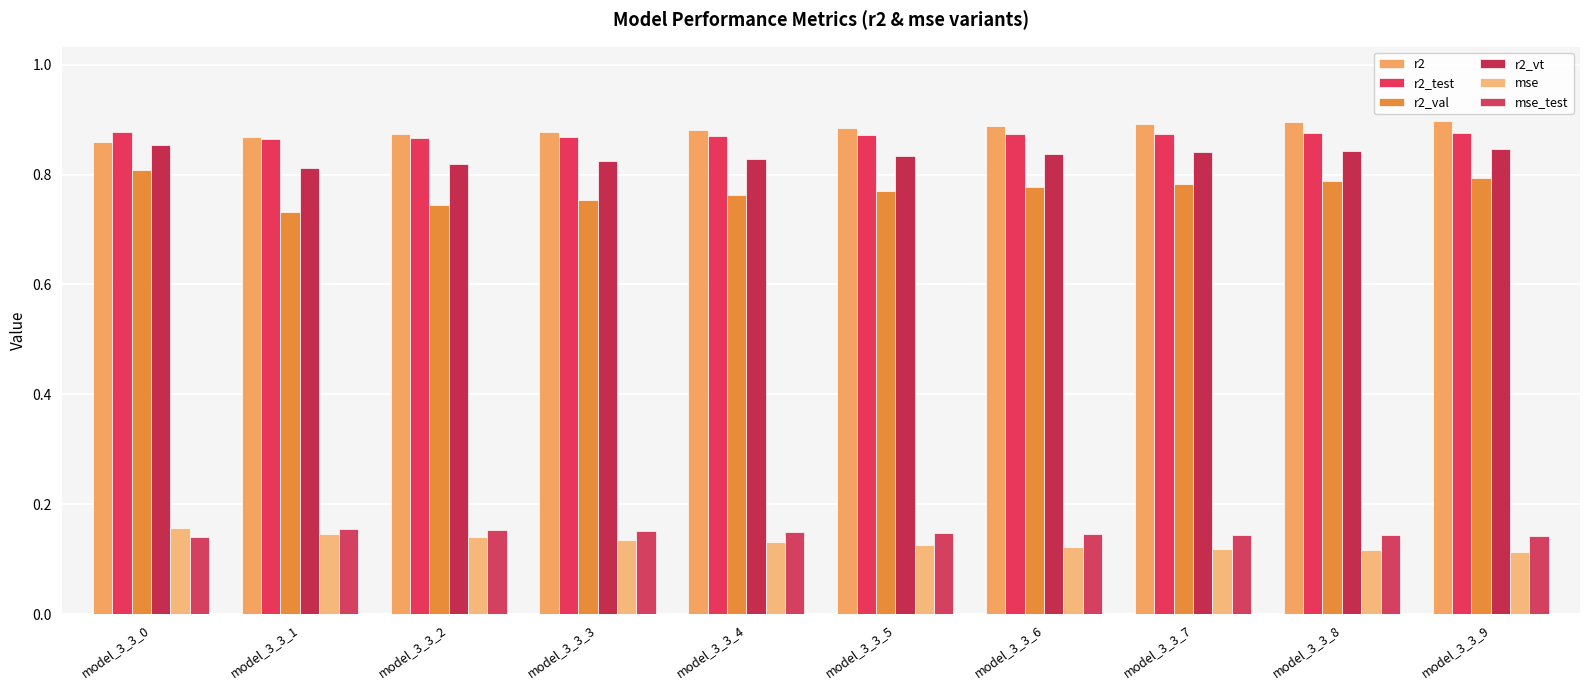

How many bars are there in total?

60